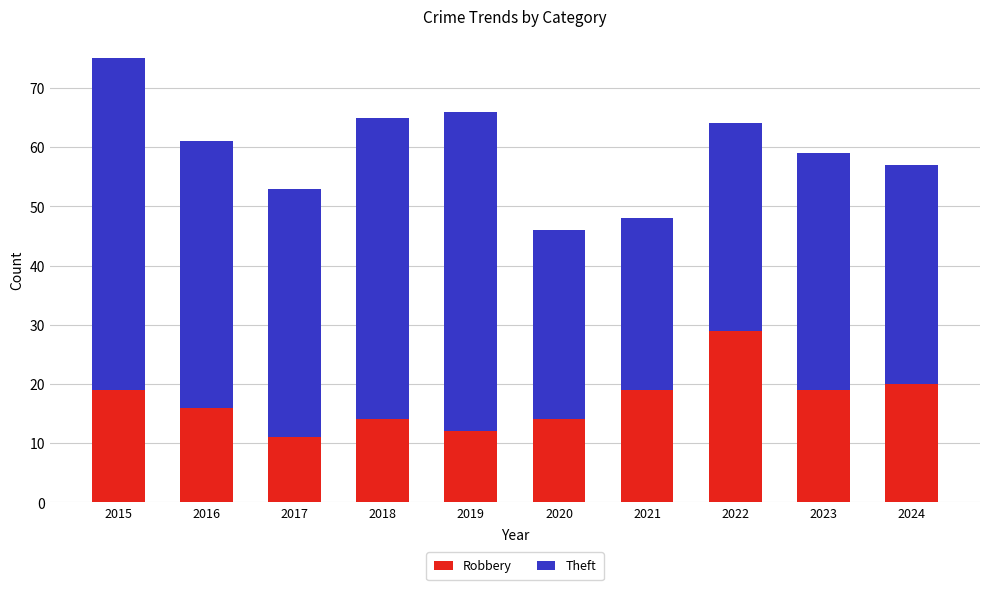

How many bars are there in total?

10